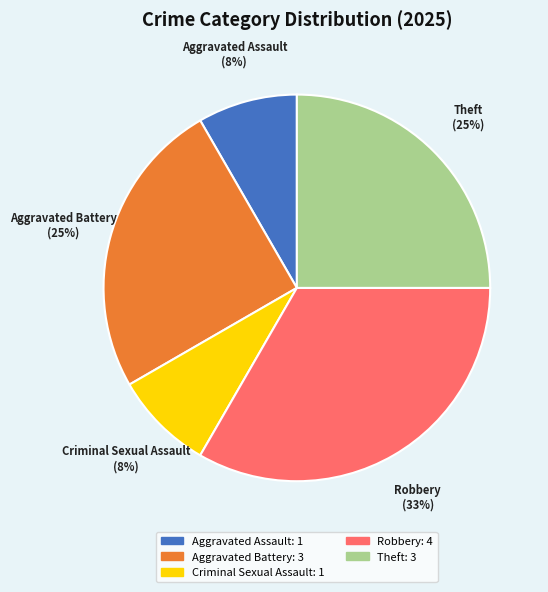

To the nearest percent, what is the average slice percentage?

20%